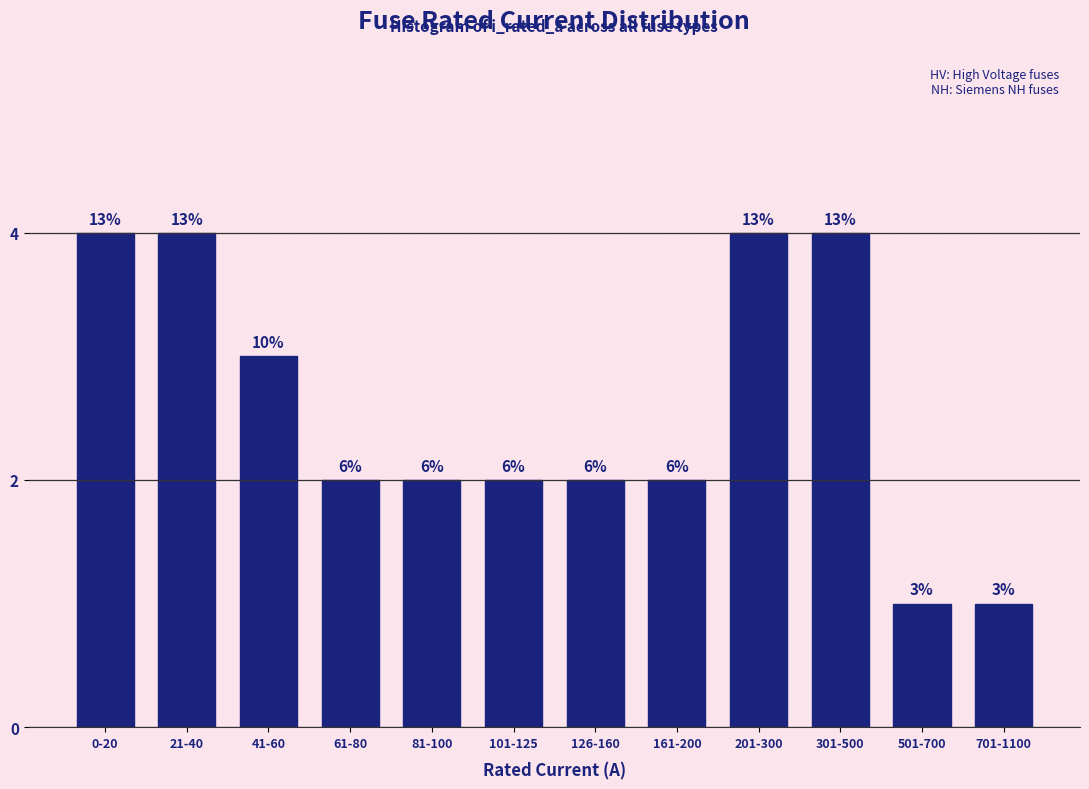

How many bars are there in total?

12